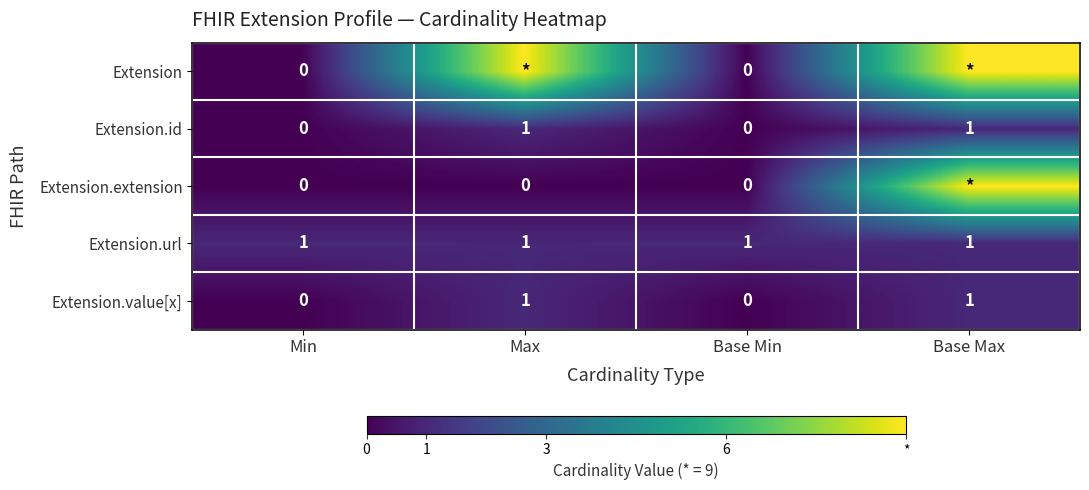

True or false: Extension.value[x] has a value of 0 at Min.

True